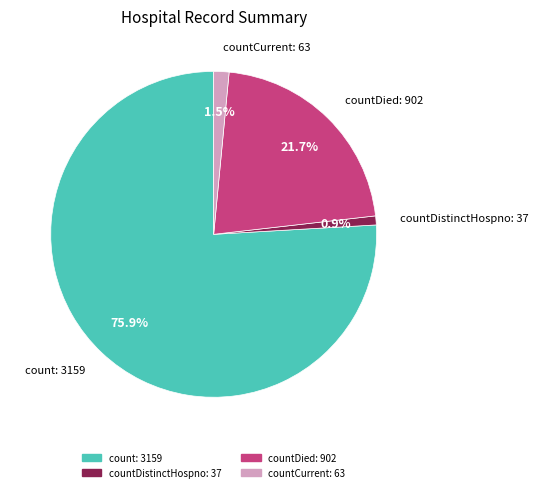

How many slices are in this pie chart?

4